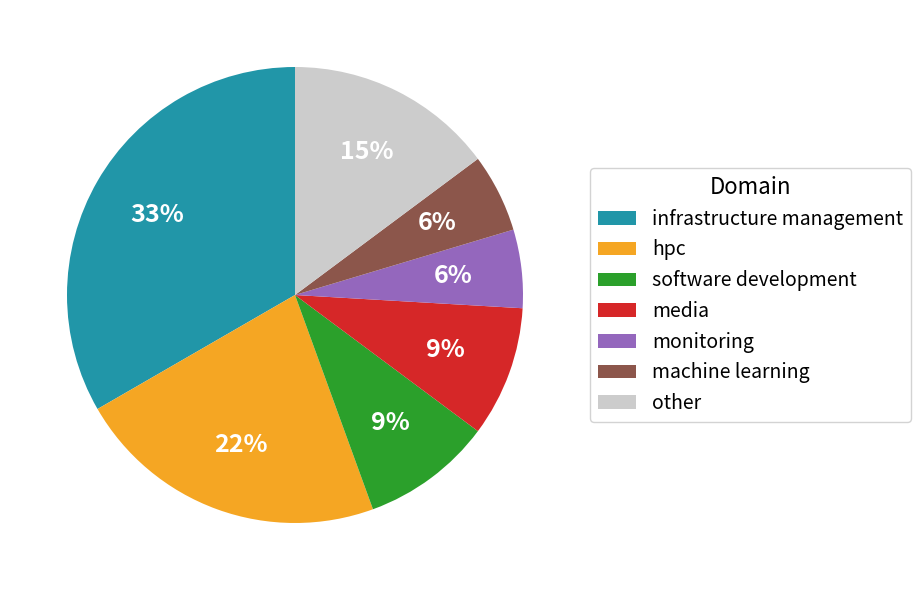

Is it true that hpc is 22% of the pie?

True